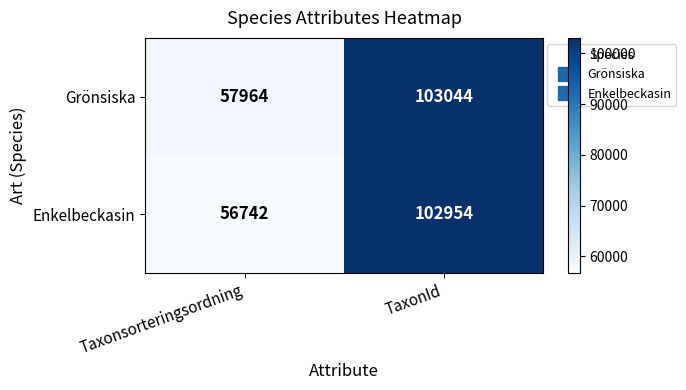

Which label corresponds to the smallest value in the chart?

Taxonsorteringsordning